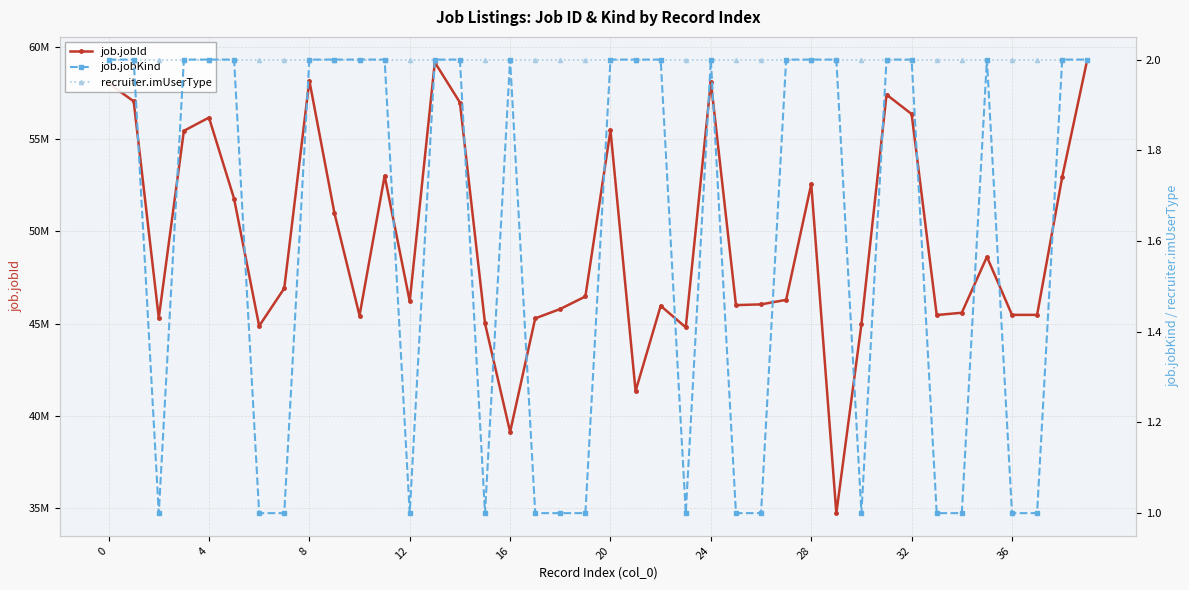

At which category is the sum across all series the highest?

39